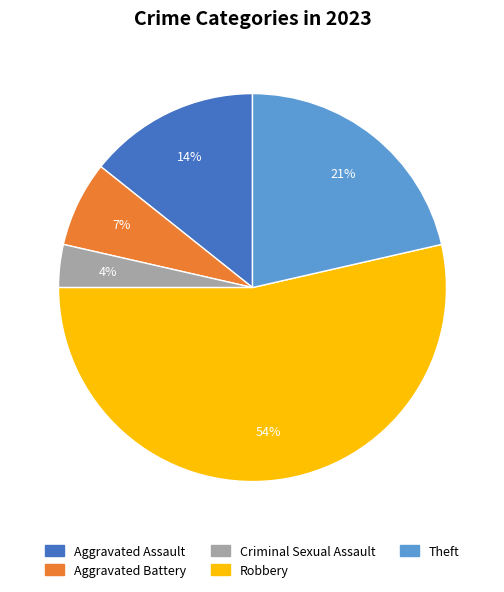

Do Aggravated Battery and Theft together represent more than half of the pie?

No